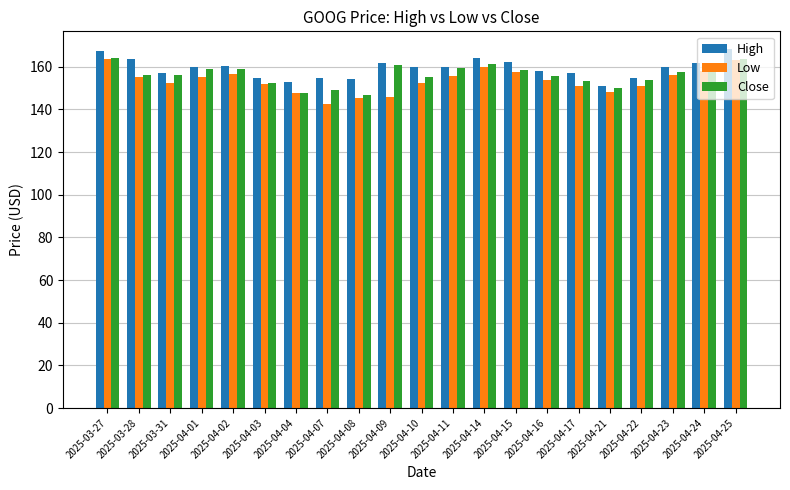

What is the maximum value for Close?

164.1